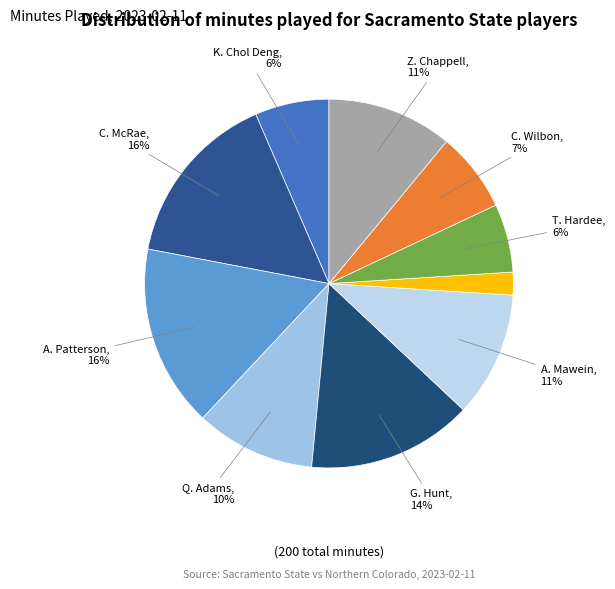

Count the number of slices in the pie.

10